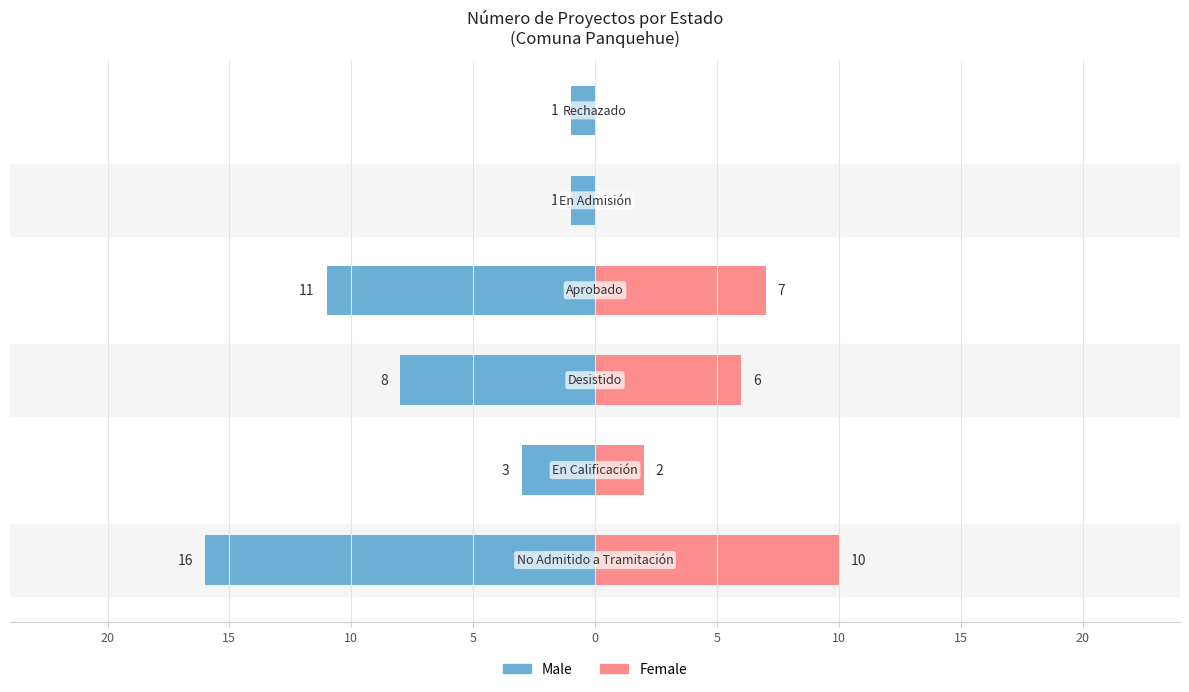

What is the average value of the Male series?

-7